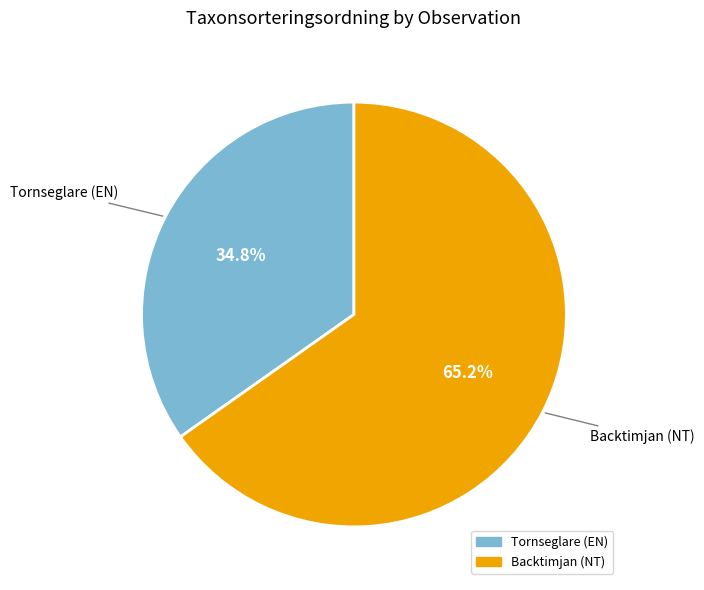

Between Backtimjan (NT) and Tornseglare (EN), which is larger?

Backtimjan (NT)